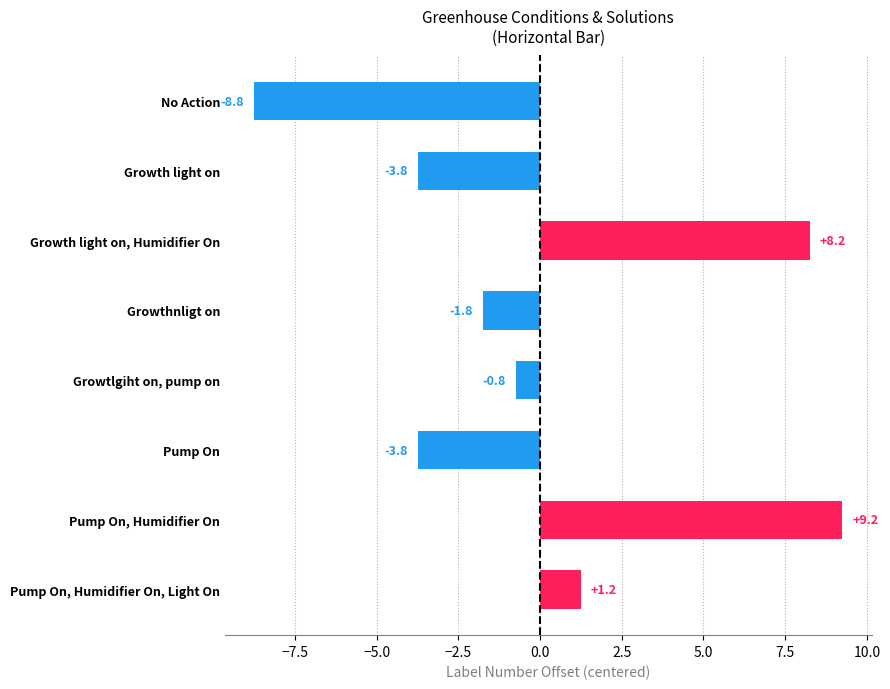

Are the bars horizontal?

Yes